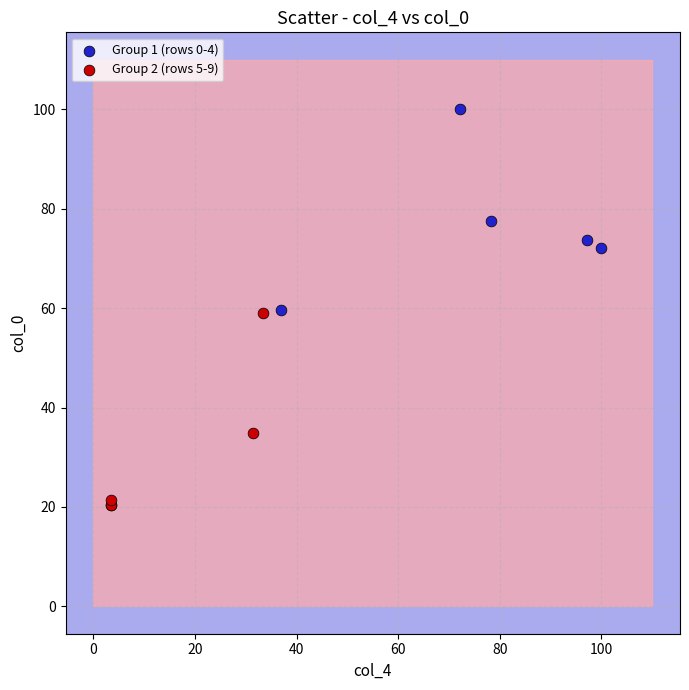

Which series reaches the minimum Y coordinate?

Group 2 (rows 5-9)